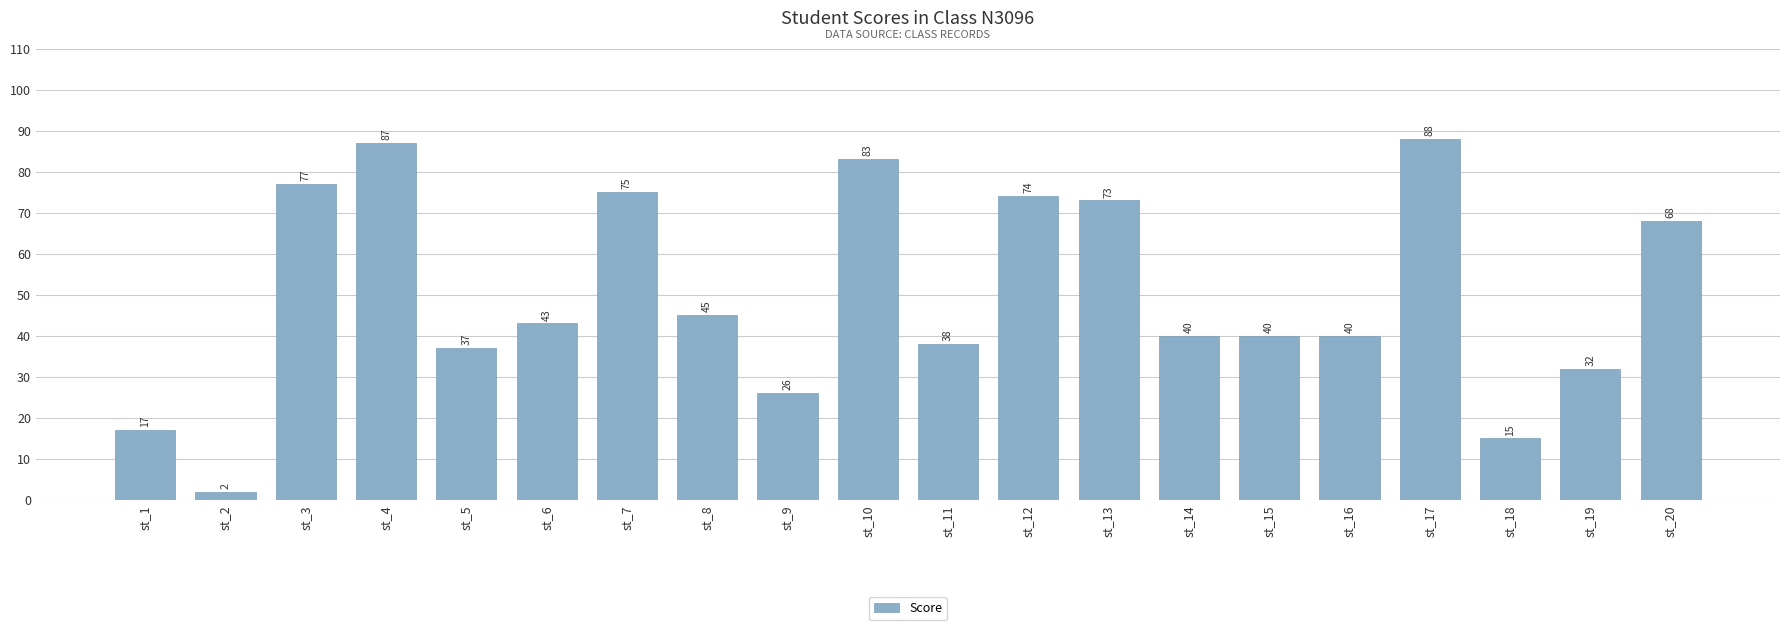

The chart shows a value of 32 at st_19. True or false?

True